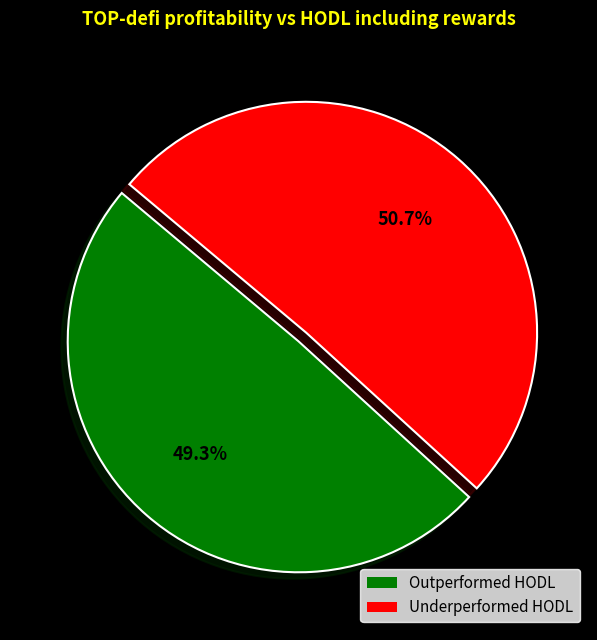

Is there any slice that represents more than half of the pie?

Yes